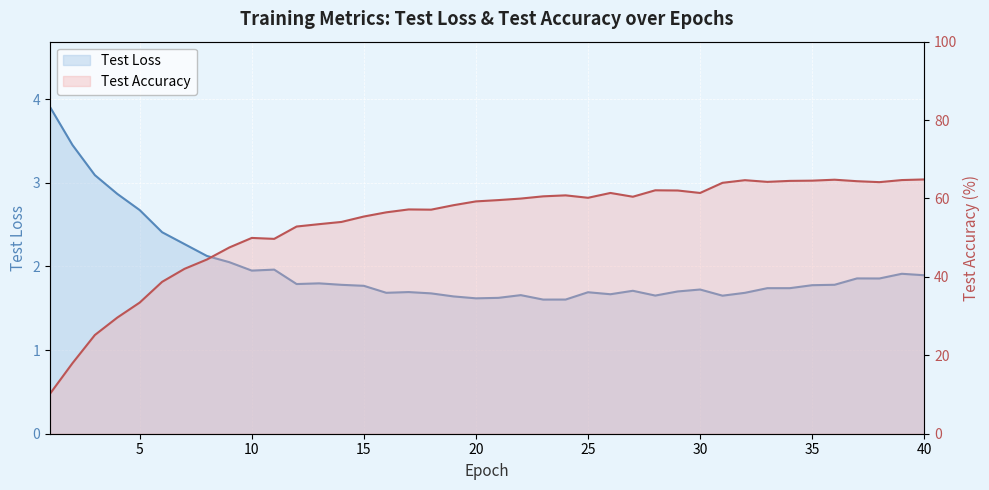

What is the sum of all Test Loss values?

78.8